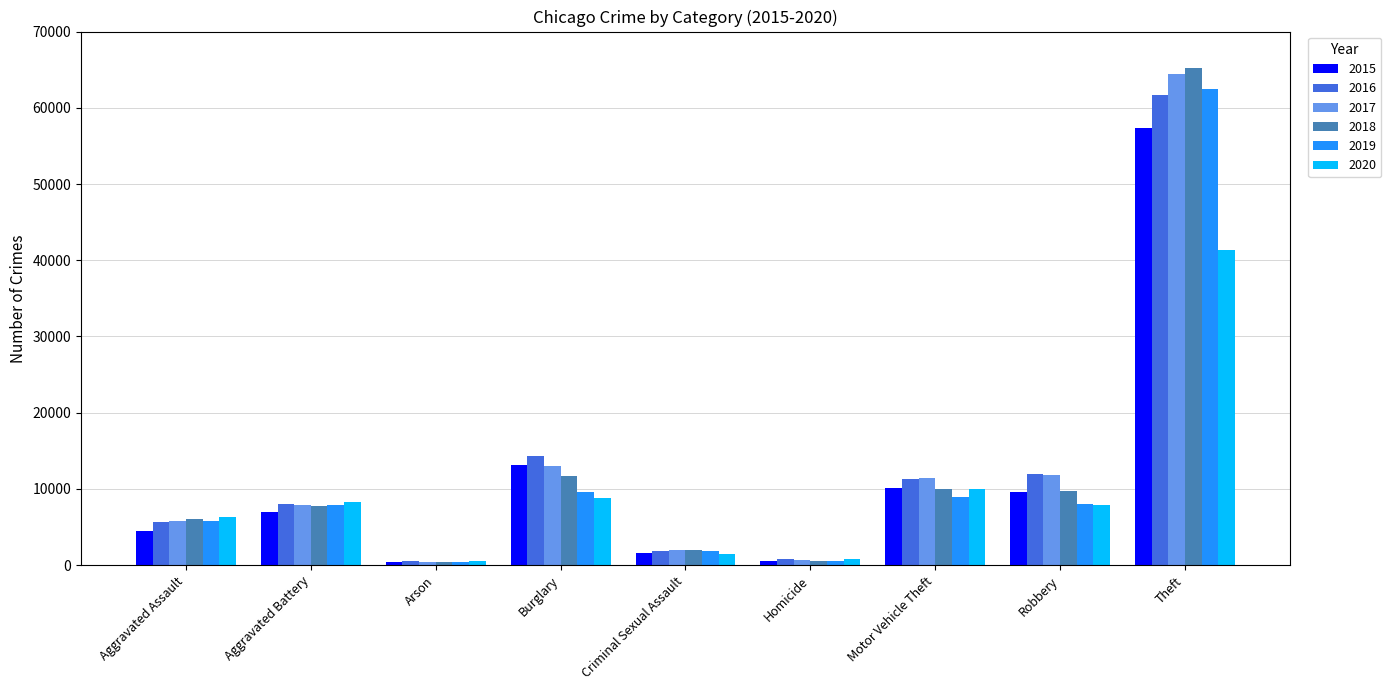

What is the value of the 2015 bar at the 5th from the left?

1655